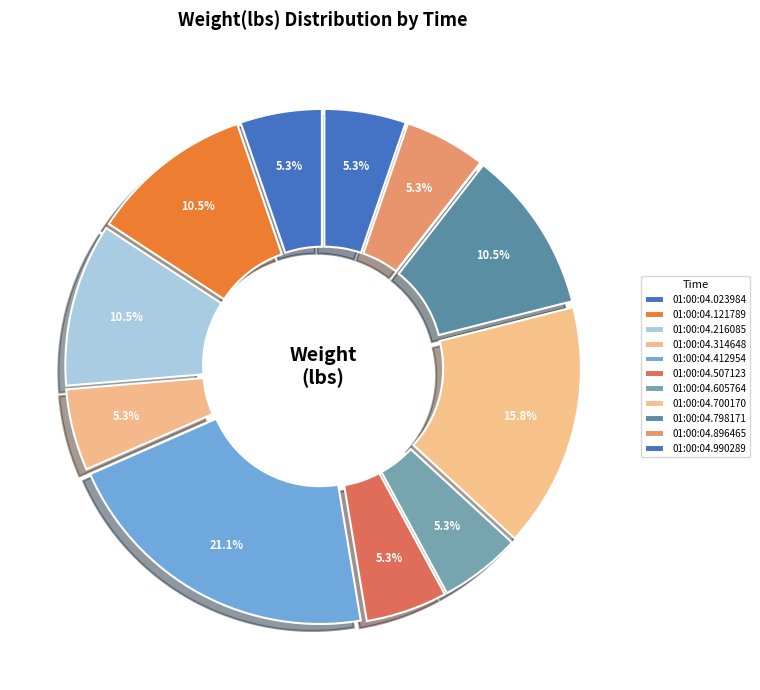

To the nearest percent, what is the combined percentage of 01:00:04.798171 and 01:00:04.216085?

21%